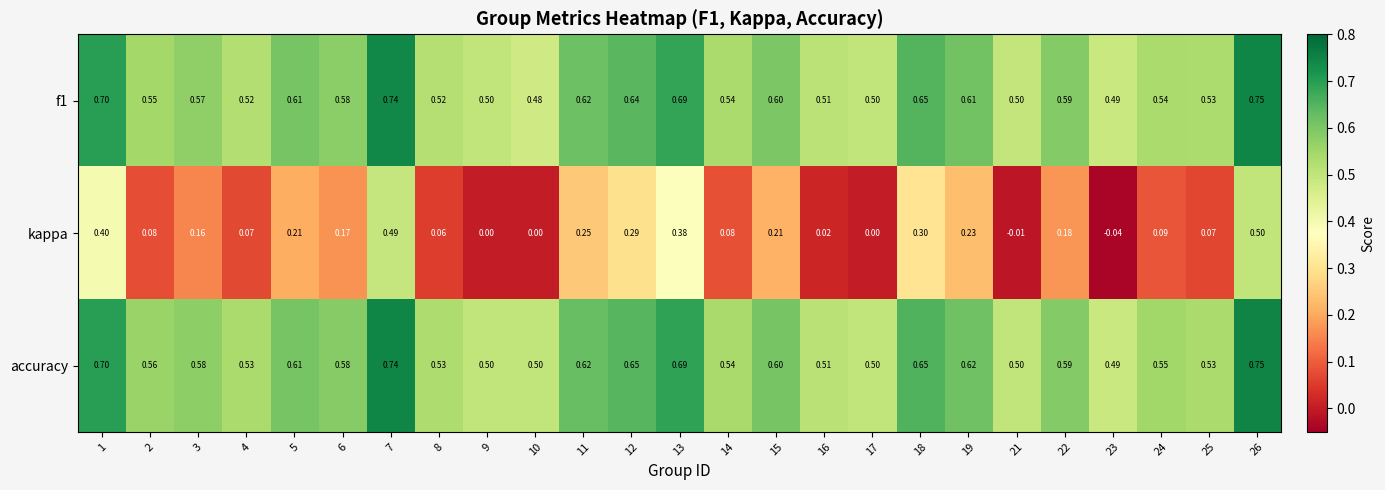

Is the value of f1 at 21 greater than the value of kappa at 6?

Yes